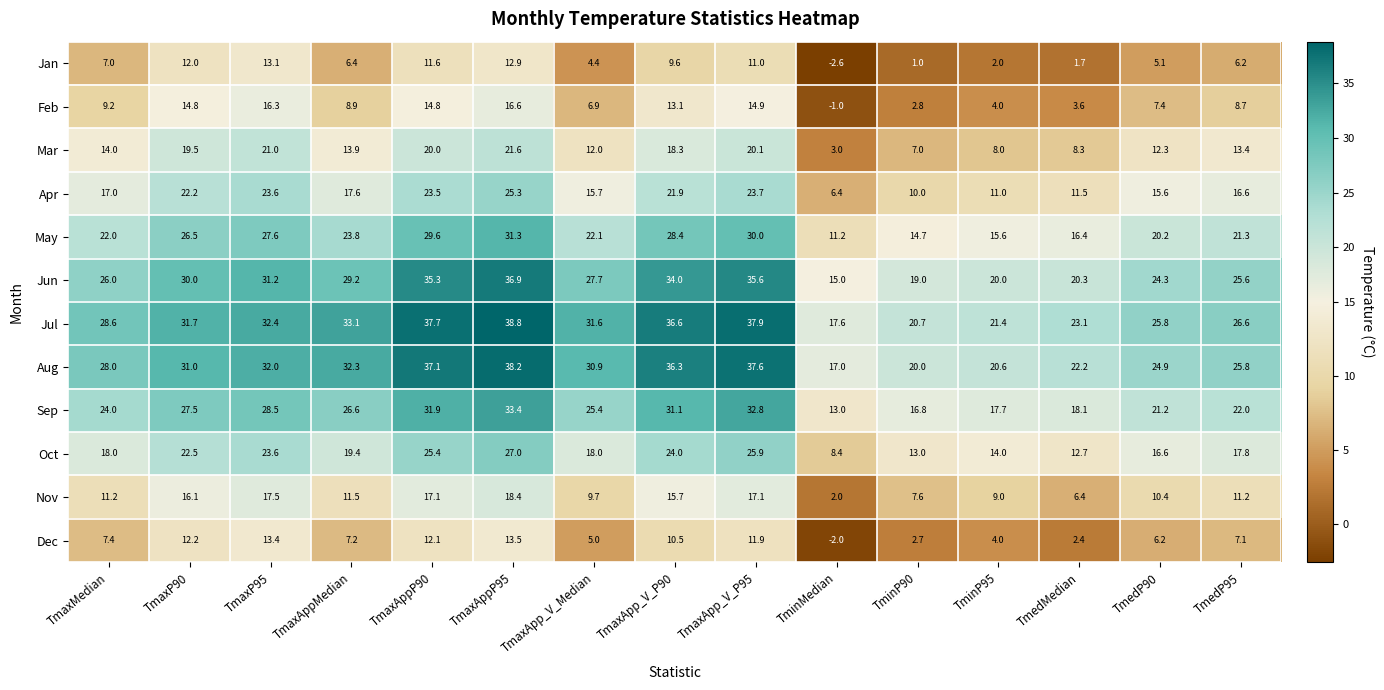

Which label corresponds to the largest value in the chart?

TmaxAppP95